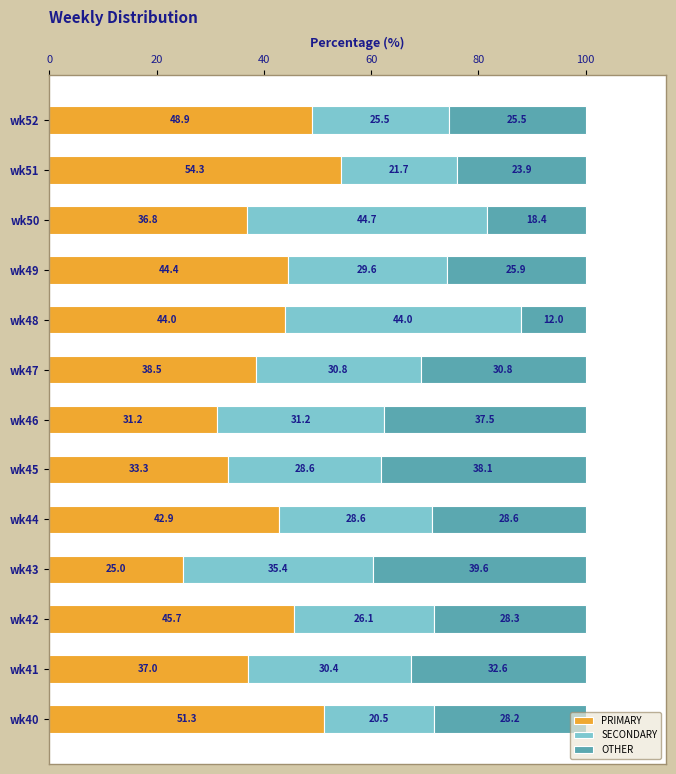

At which label is PRIMARY closest to 39?

wk47